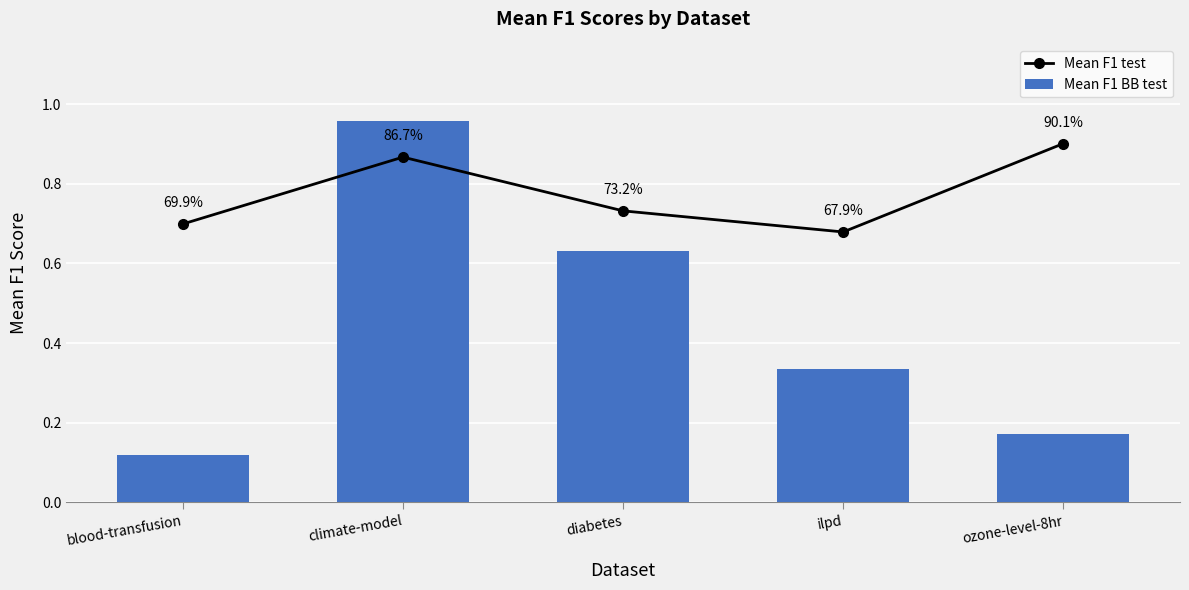

Rank the series by their maximum value, from highest to lowest.

Mean F1 BB test, Mean F1 test